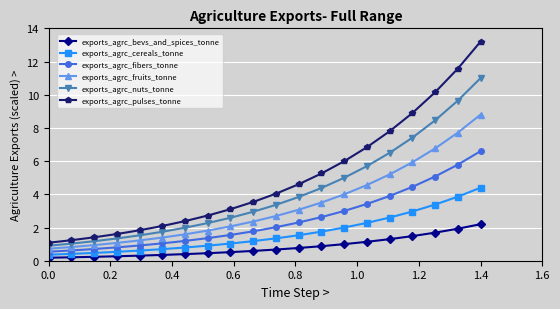

Count the number of data series in this chart.

6